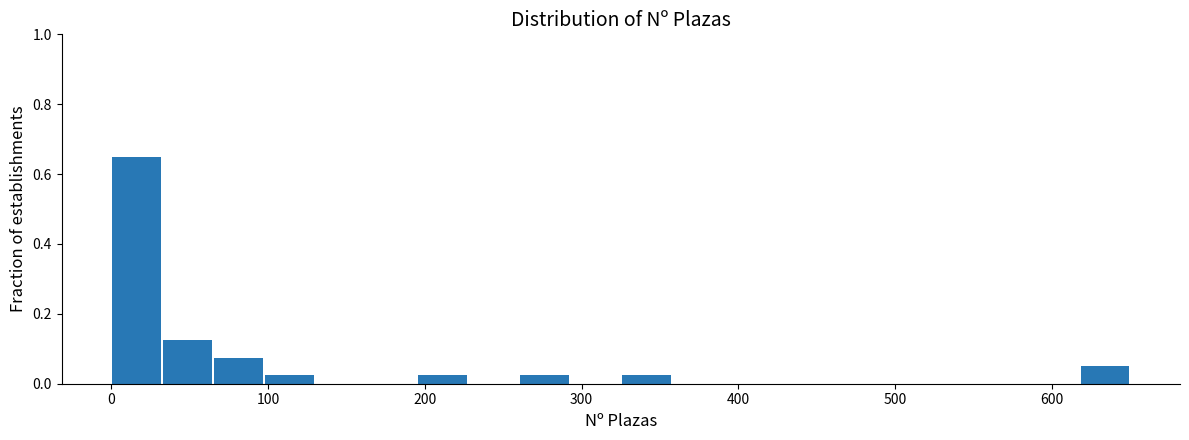

Around what value on the x-axis is the tallest bar? Give the approximate position of its centre, as read against the axis.

20